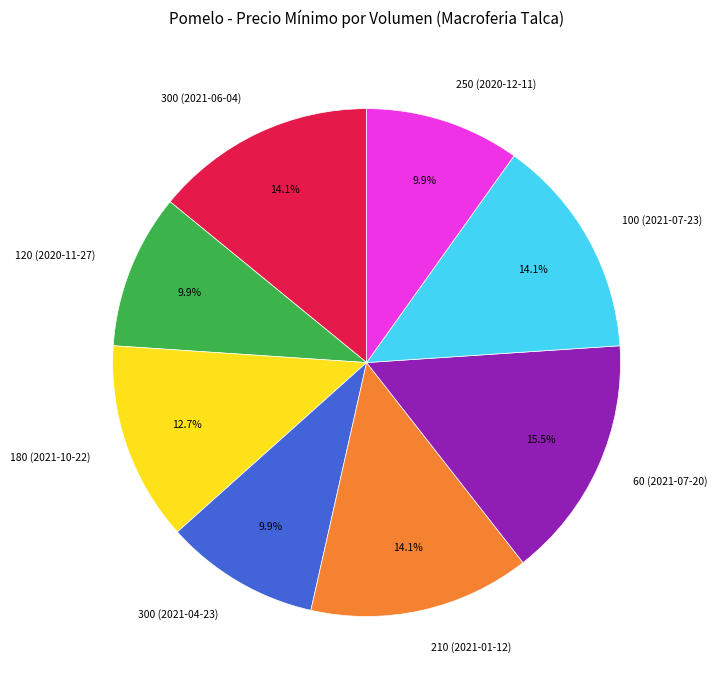

Which has a higher value, 60 (2021-07-20) or 100 (2021-07-23)?

60 (2021-07-20)